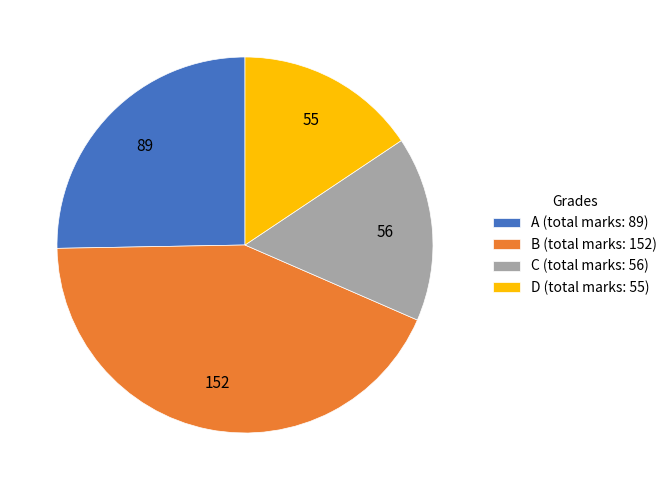

Which has a higher value, A (total marks: 89) or D (total marks: 55)?

A (total marks: 89)